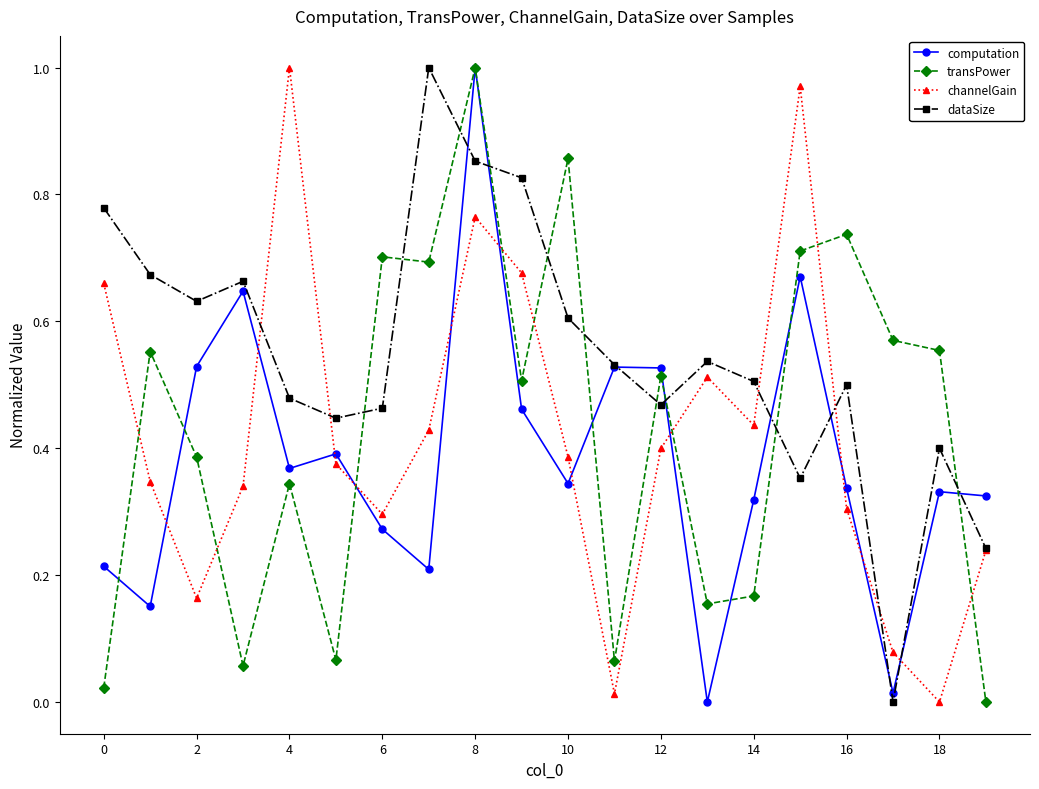

How many times do transPower and channelGain cross each other?

8